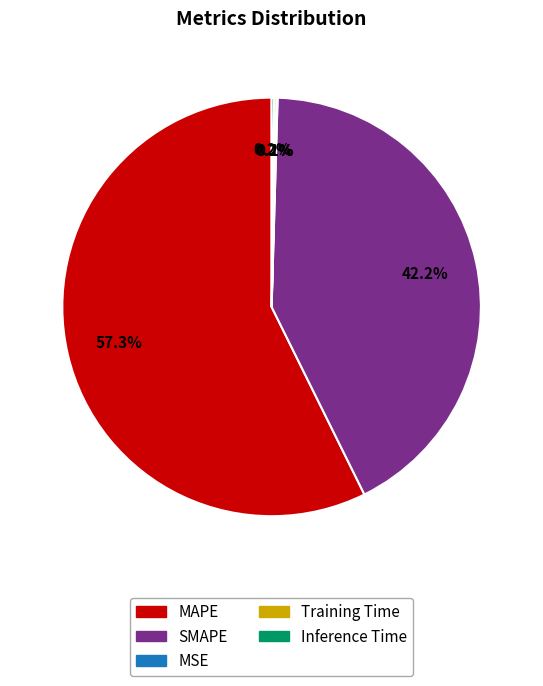

Between SMAPE and MAPE, which is larger?

MAPE